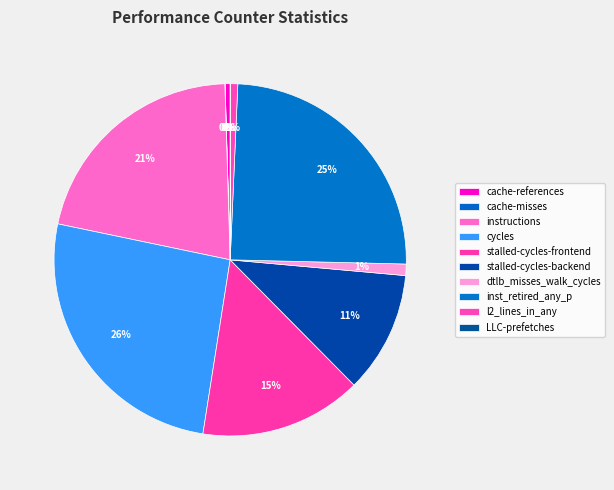

Is it true that cycles is 26% of the pie?

True